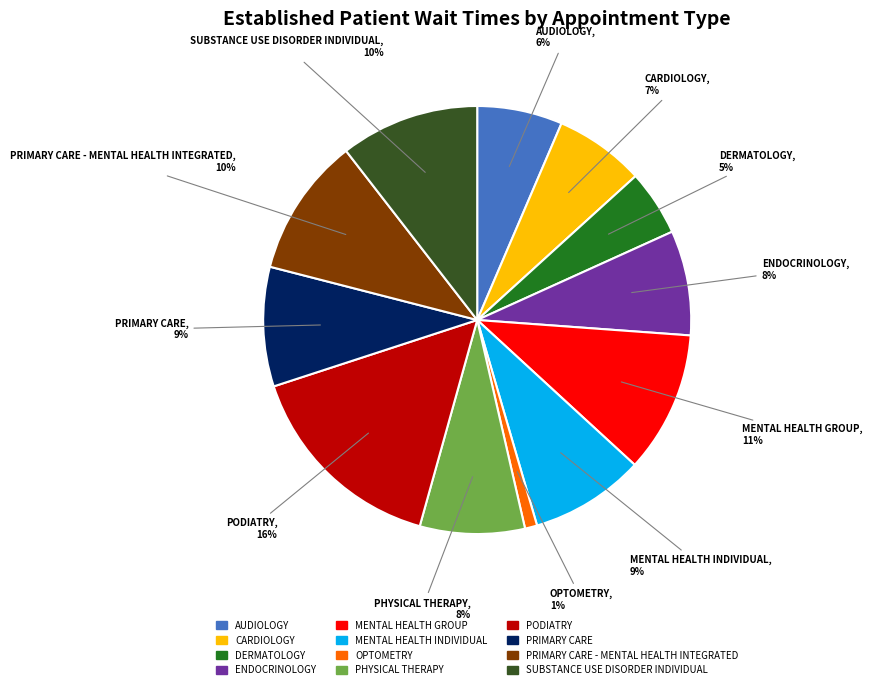

To the nearest percent, what is the average slice percentage?

8%